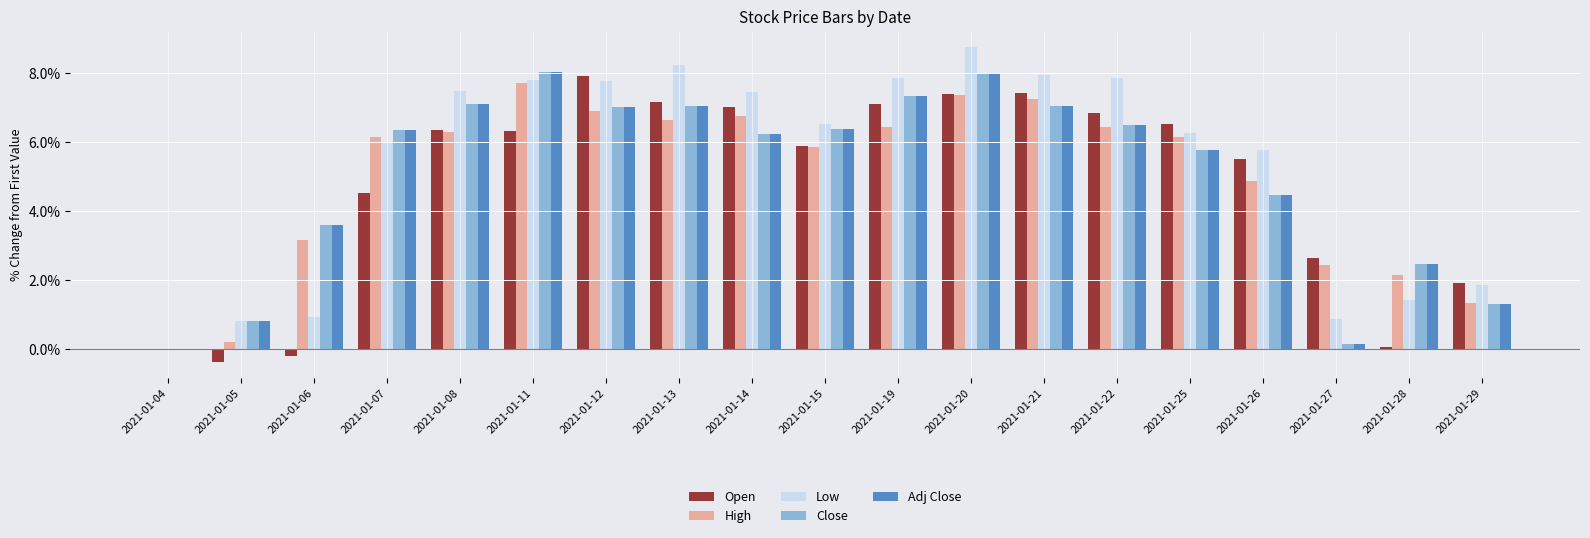

Read the Open value at 2021-01-27.

2.6